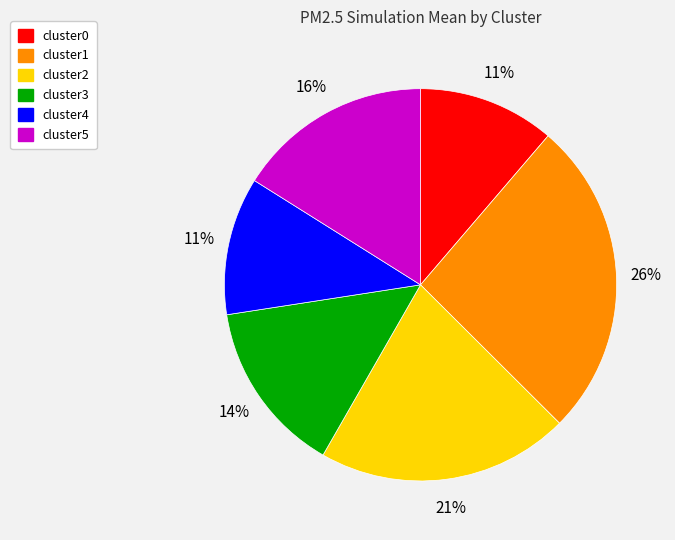

To the nearest percent, what is the difference between the largest and smallest slice percentages?

15%